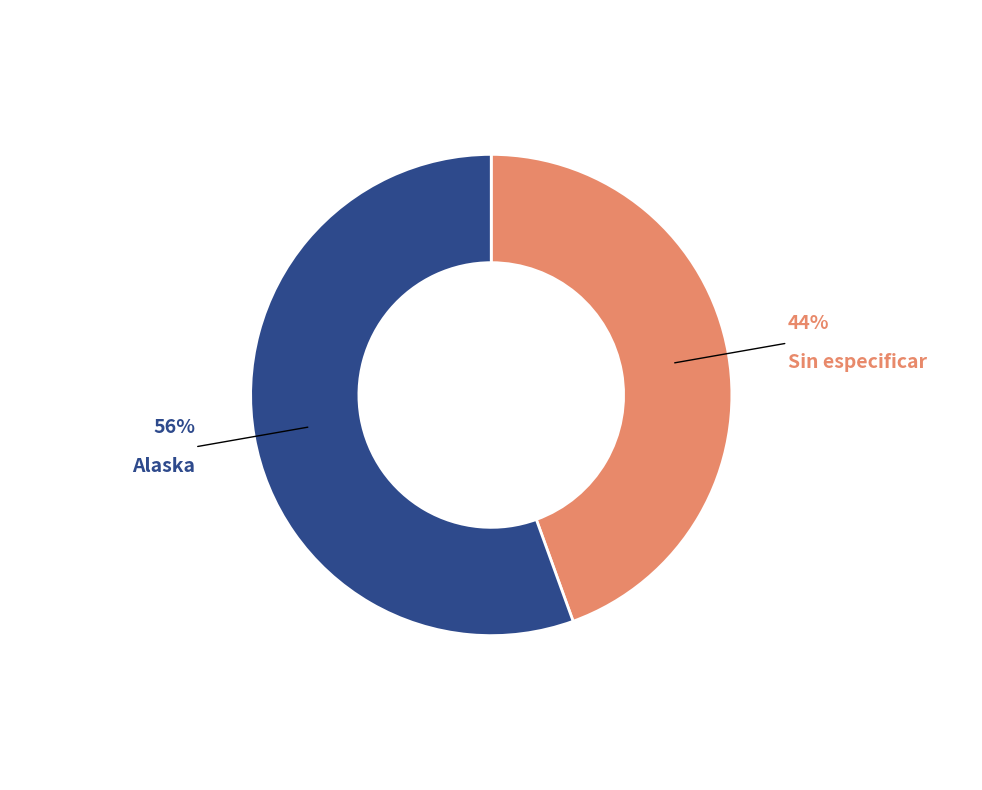

Does Sin especificar represent more than half of the total?

No